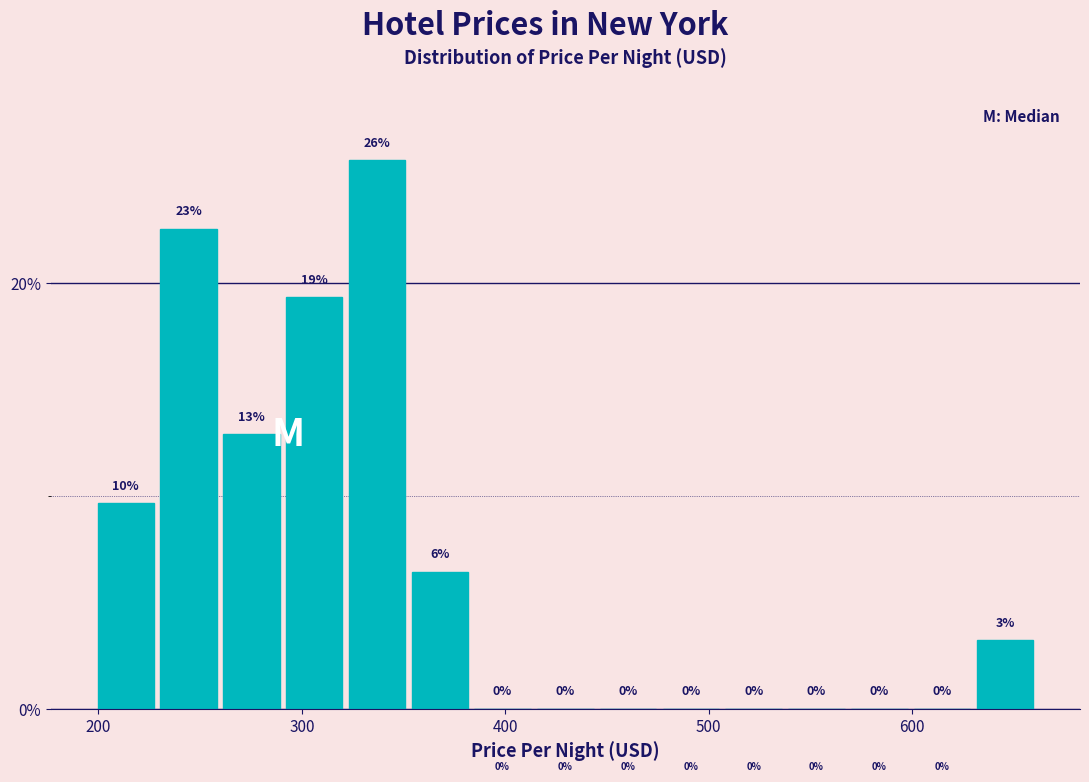

Around what value on the x-axis is the tallest bar? Give the approximate position of its centre, as read against the axis.

340